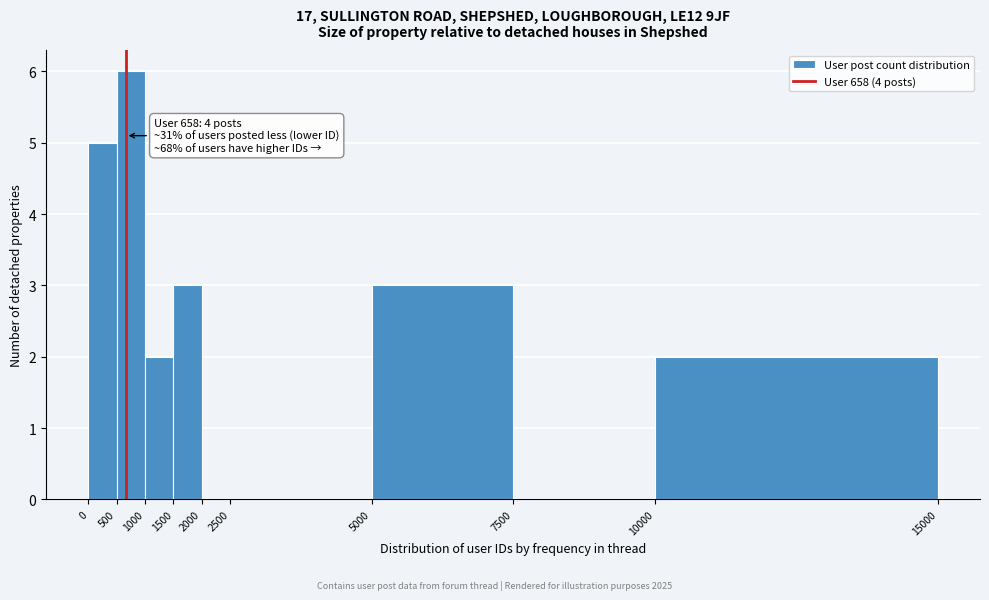

Over which range of the x-axis is the bar tallest?

500 to 1000